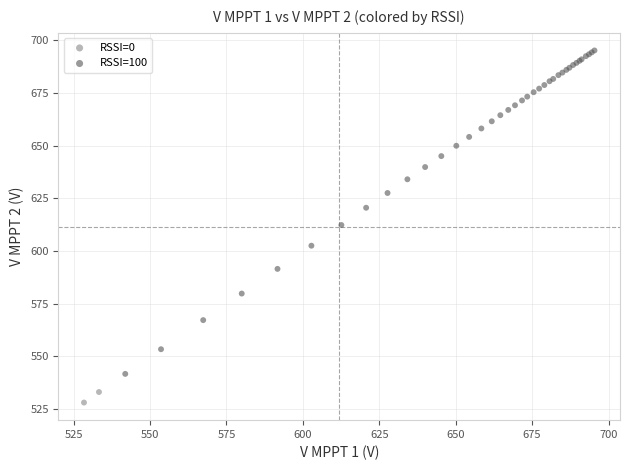

What are all the series names shown in the legend?

RSSI=0, RSSI=100